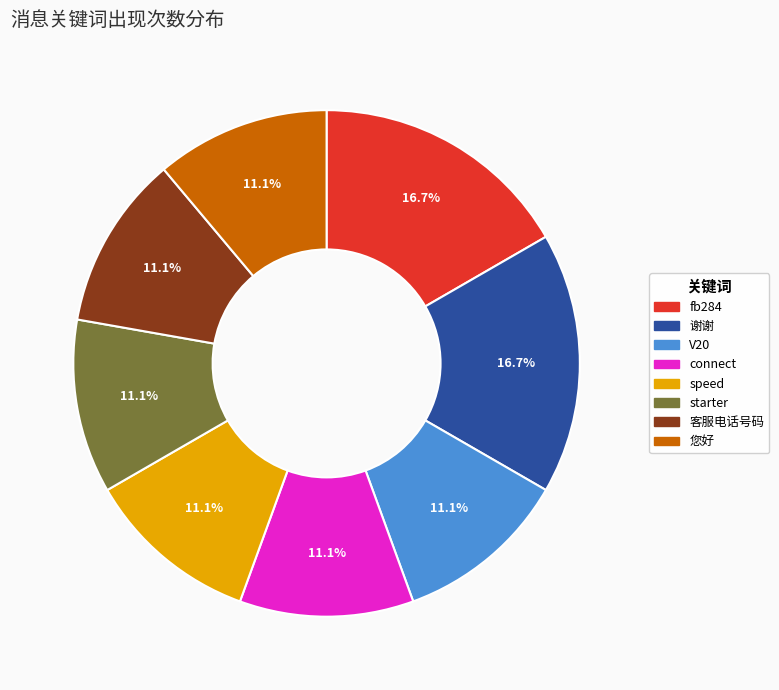

Does starter represent more than half of the total?

No